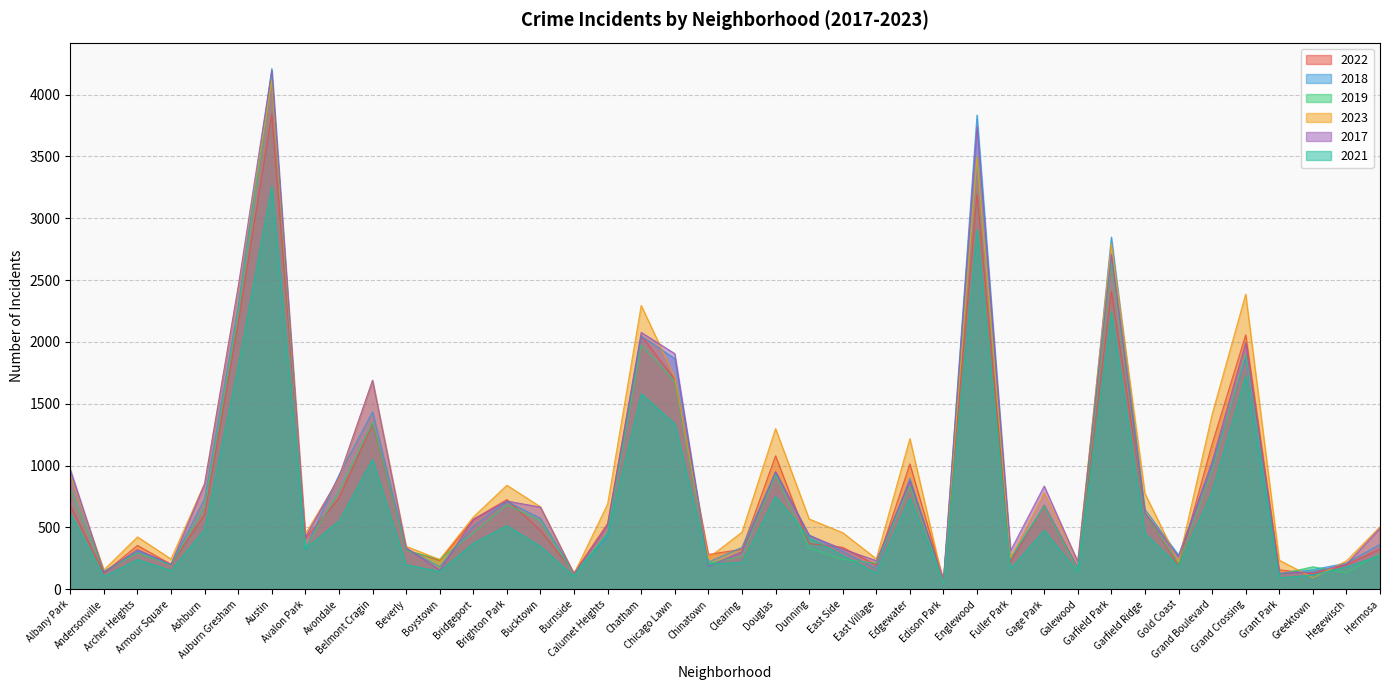

Is it true that 2018 equals 79 at East Village?

False